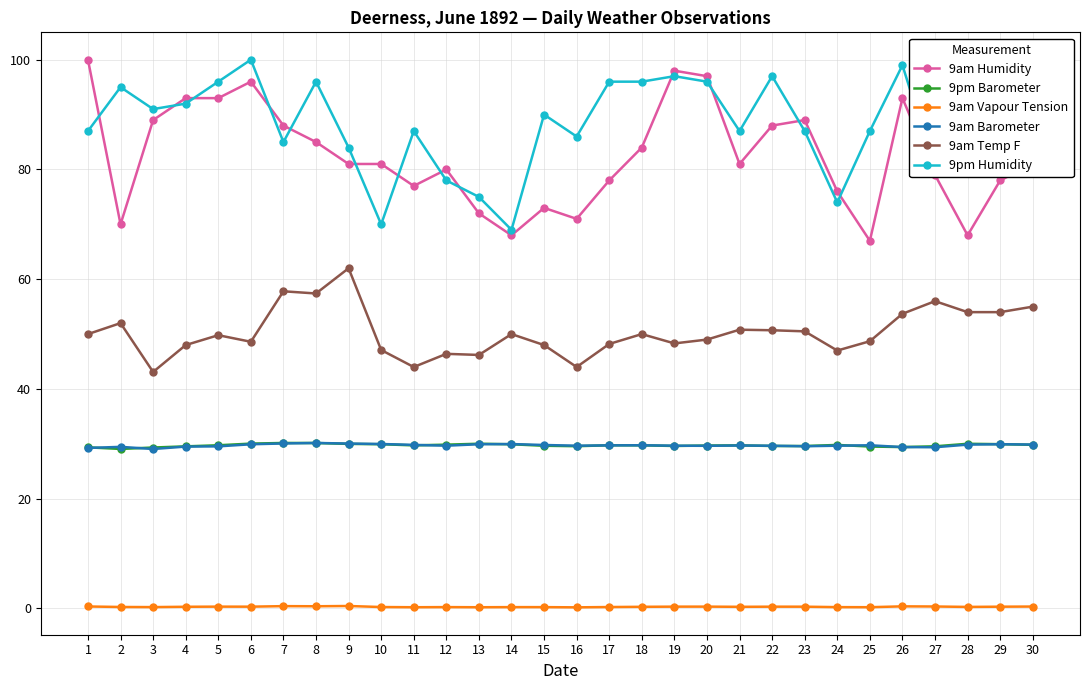

Is it true that 9am Temp F equals 43.1 at 3?

True